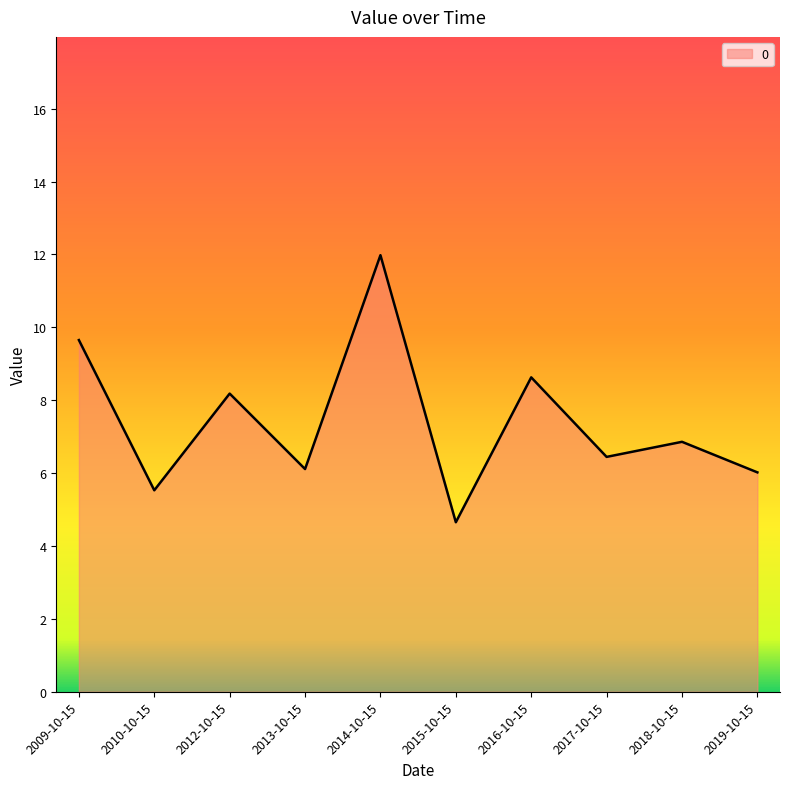

What value does the data have at 2010-10-15?

5.5